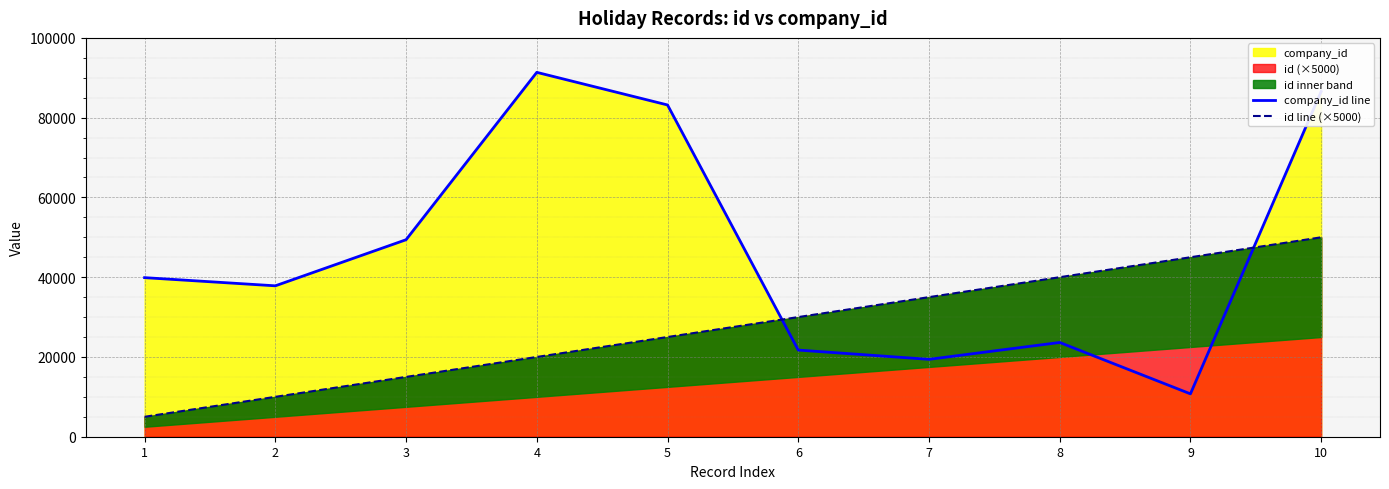

How many distinct data groups are displayed?

2